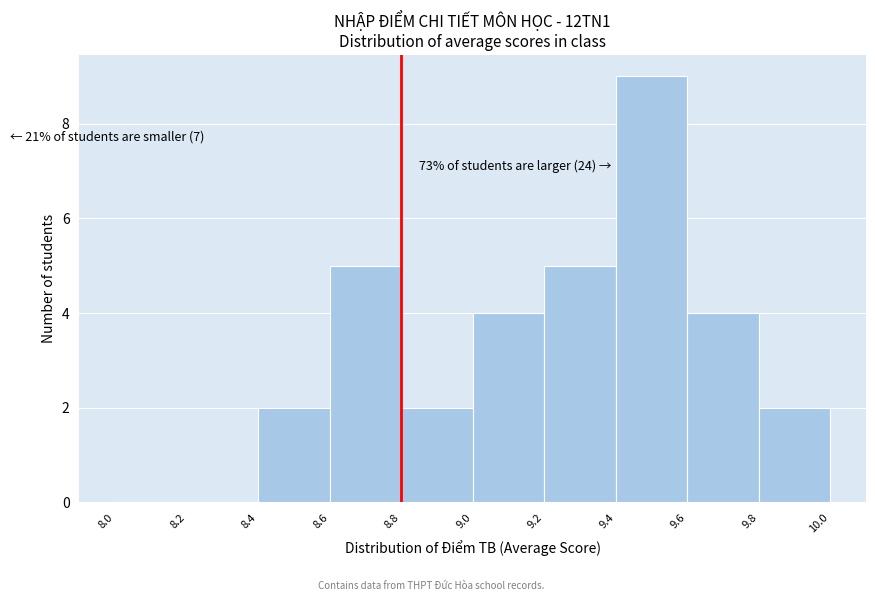

Which range on the x-axis has the tallest bar?

9.4 to 9.6